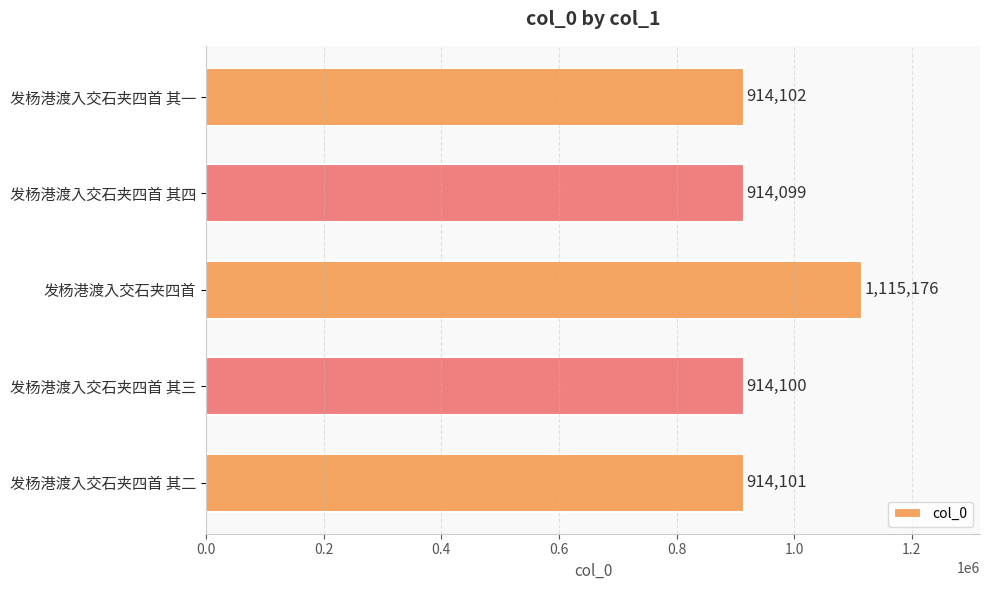

True or false: the data shows 565567 at 发杨港渡入交石夹四首.

False